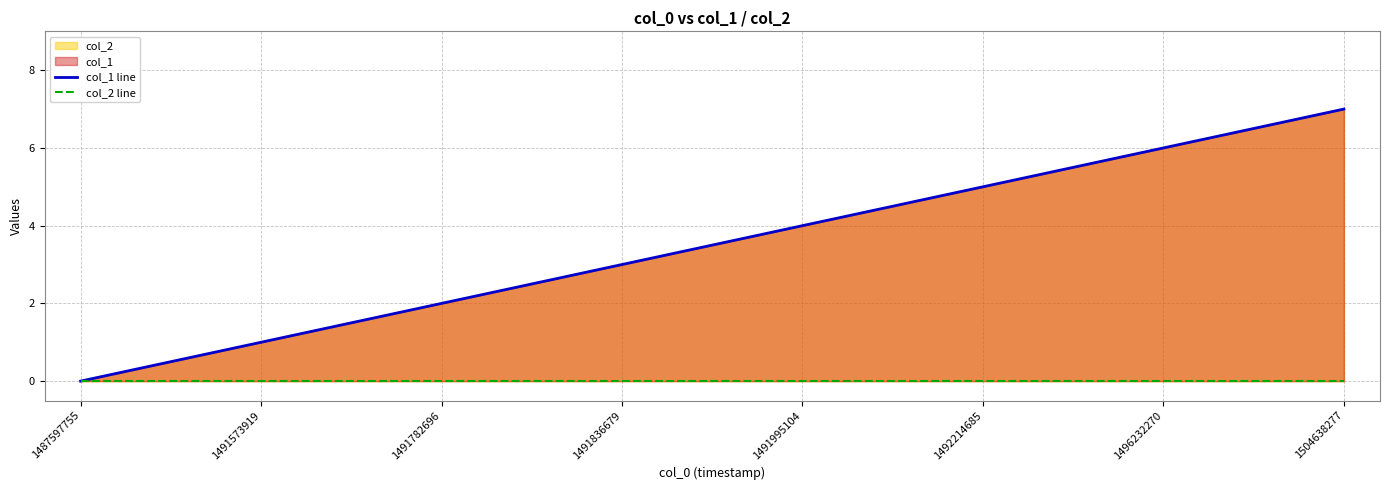

True or false: col_2 line and col_1 line cross at least once.

False